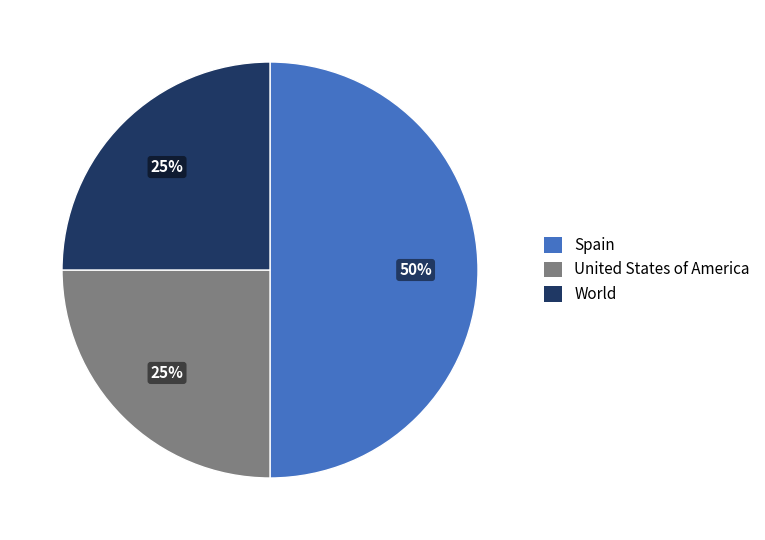

To the nearest percent, what is the combined percentage of Spain and United States of America?

75%